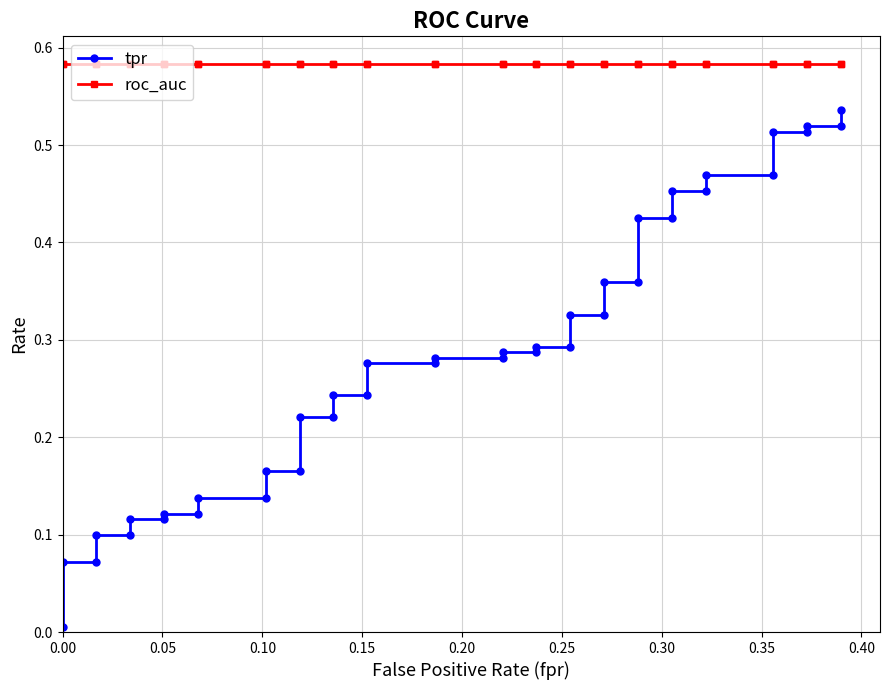

Which series has the largest range (max minus min)?

tpr